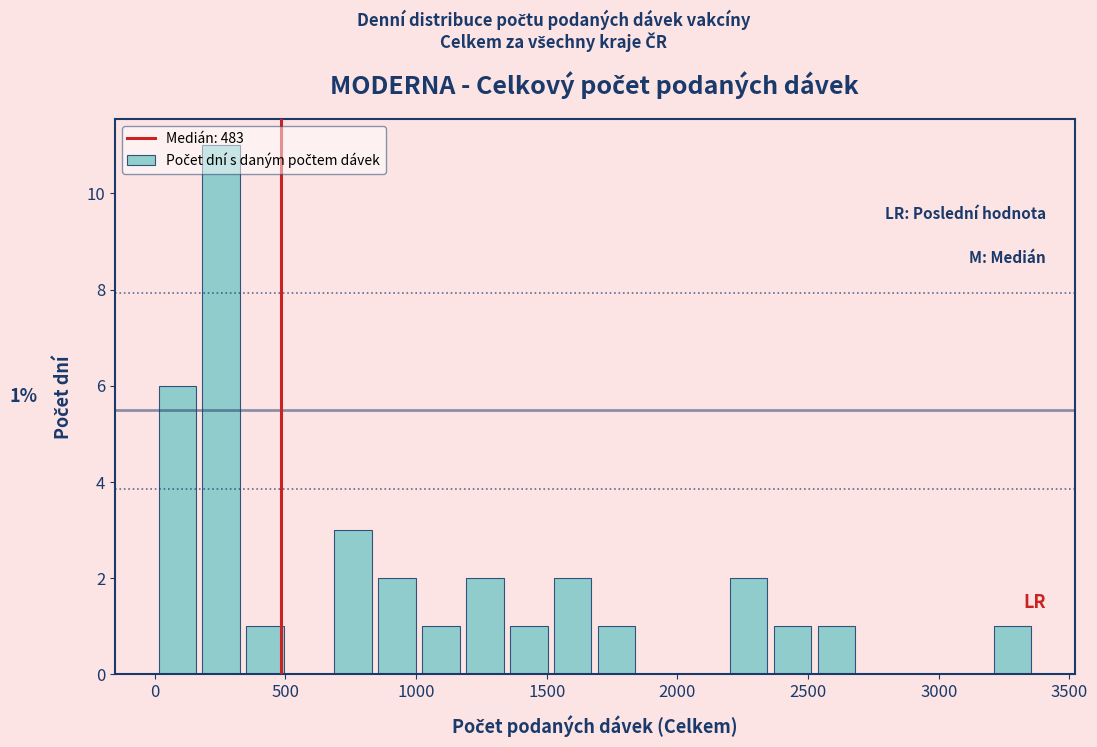

Around what value on the x-axis is the tallest bar? Give the approximate position of its centre, as read against the axis.

250